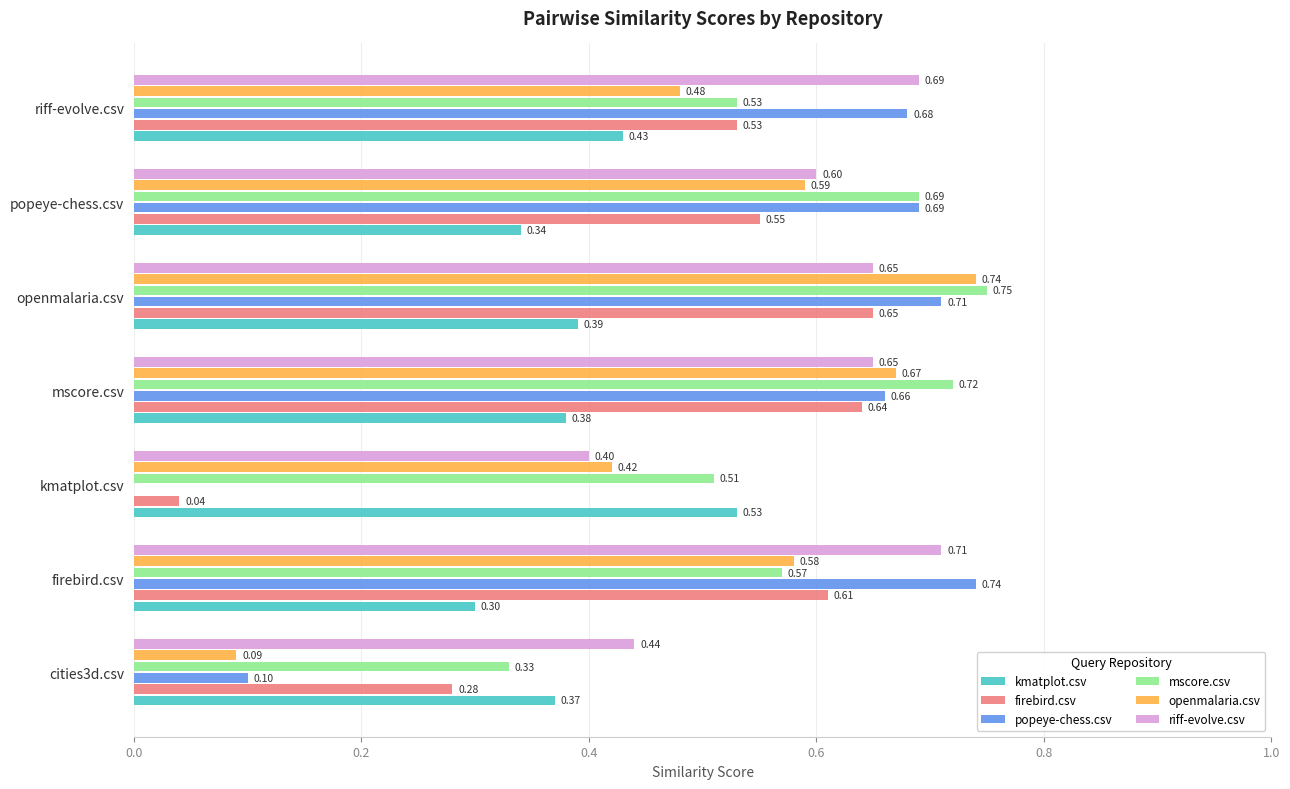

At which category does the chart reach its peak across all series?

openmalaria.csv